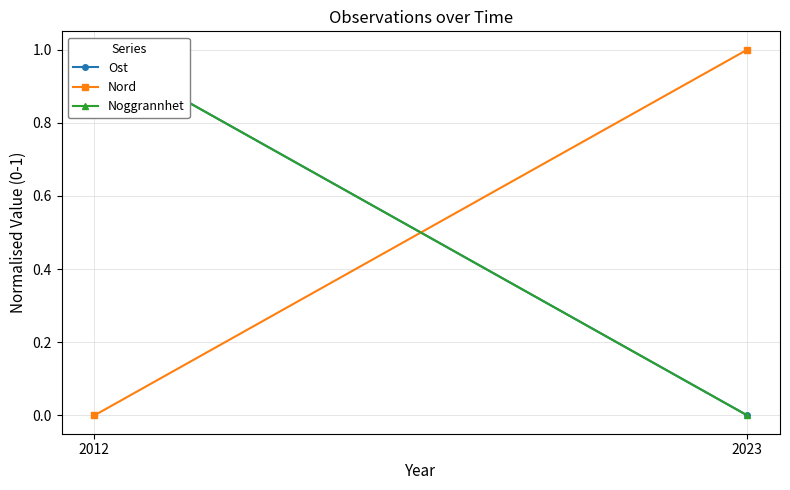

Is the value of Nord at 2012 greater than the value of Noggrannhet at 2012?

No